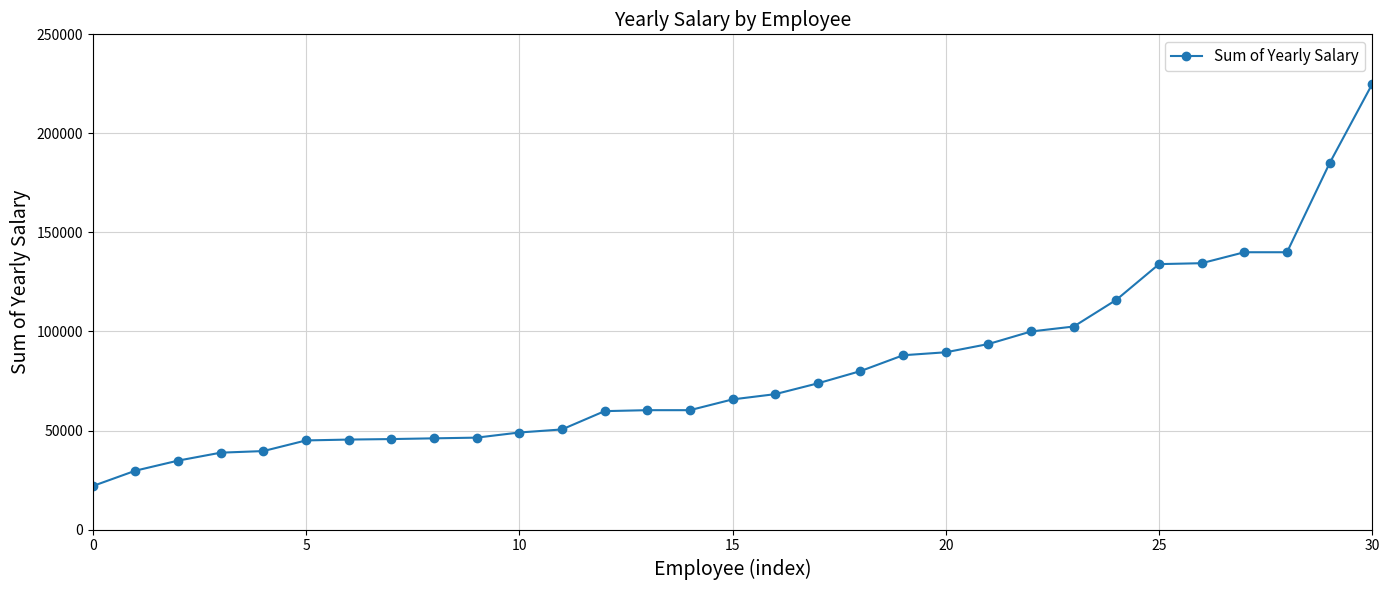

What is the value of the 14th point from the left?

60270.0